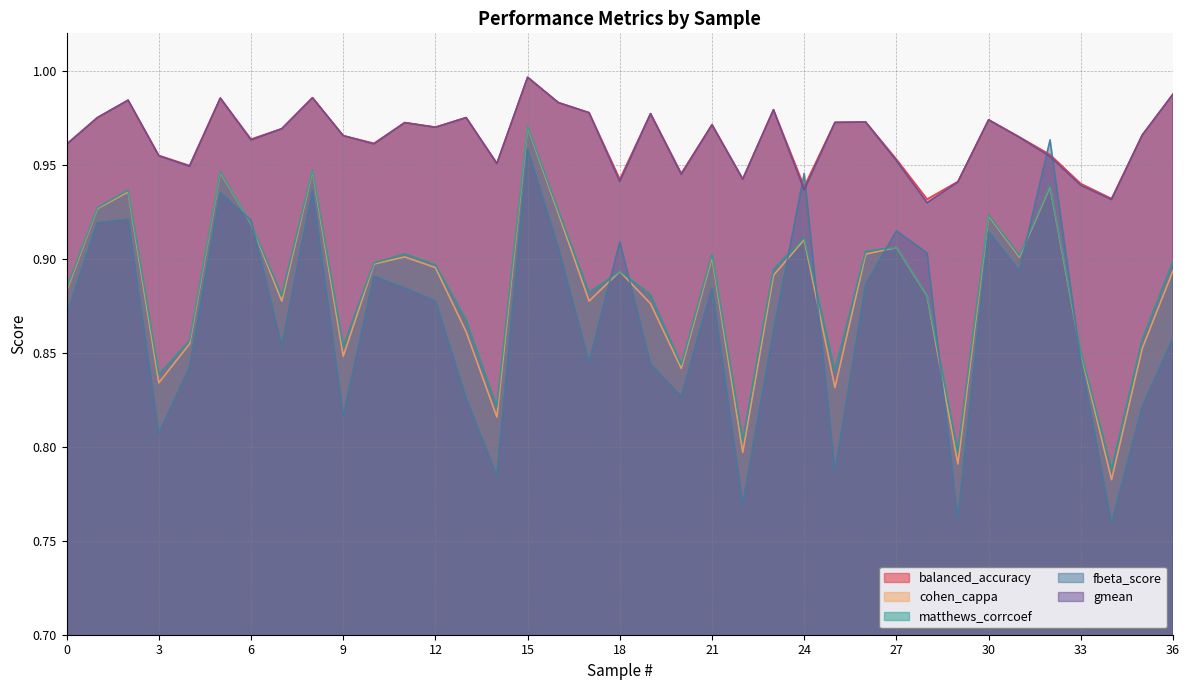

How many interior local valleys does the gmean series have?

11